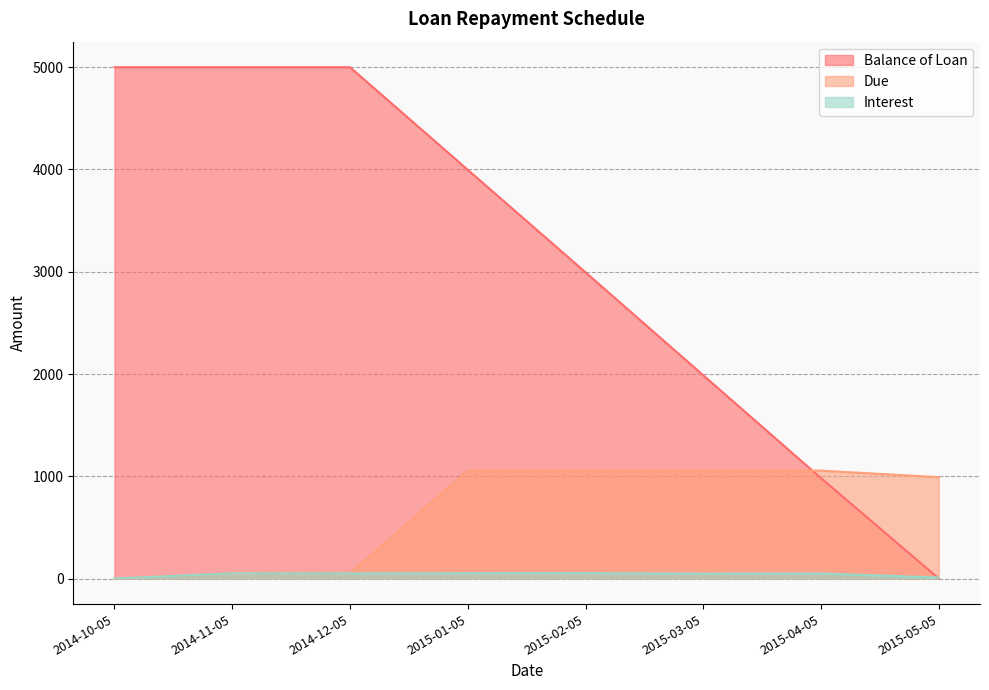

At which label does Due first exceed 1055?

2015-01-05